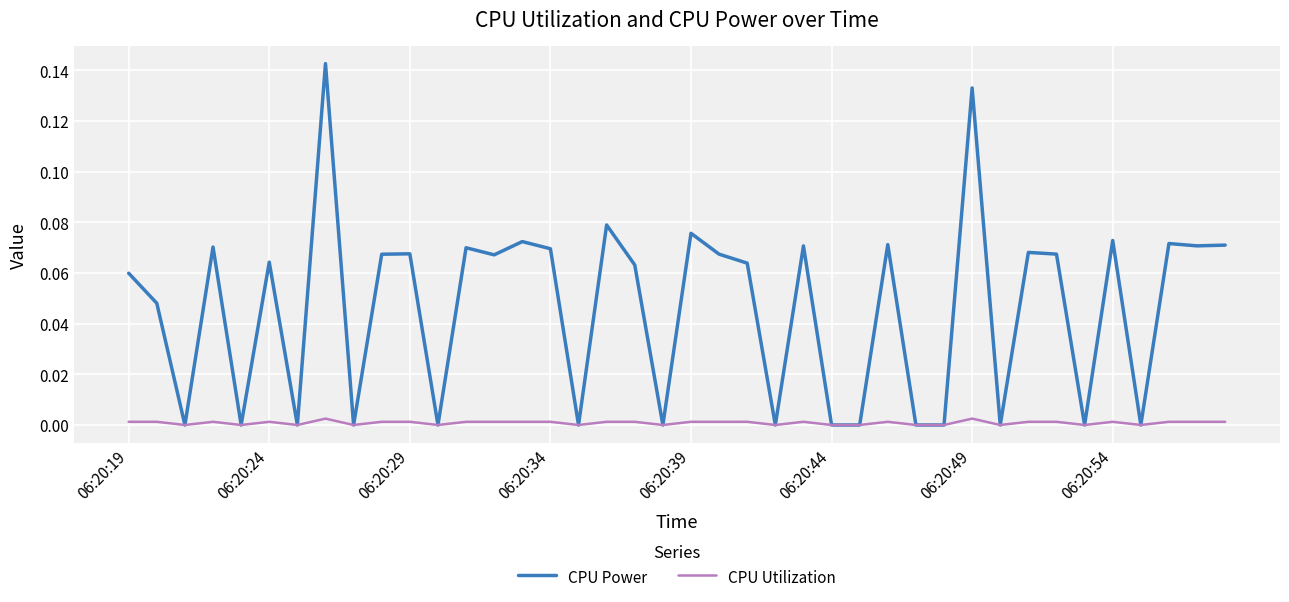

List the series in order of their overall mean, highest first.

CPU Power, CPU Utilization